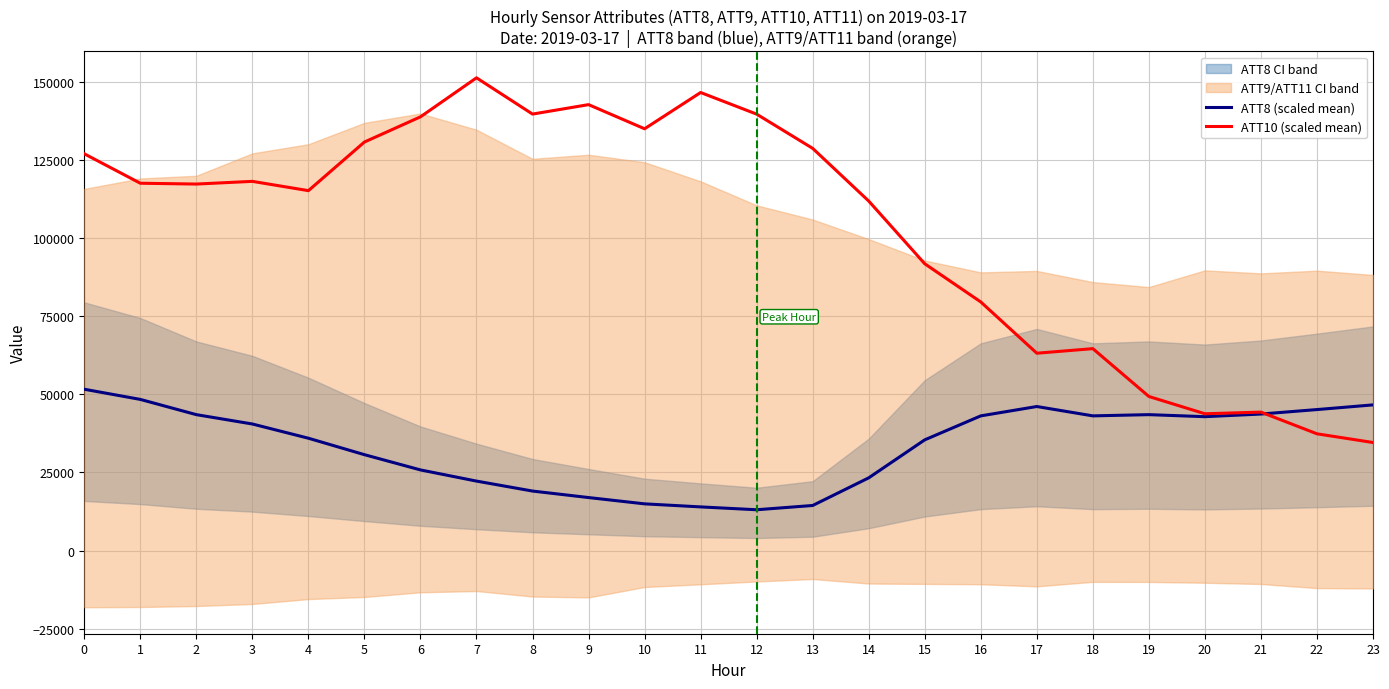

Does the chart have visible grid lines?

Yes